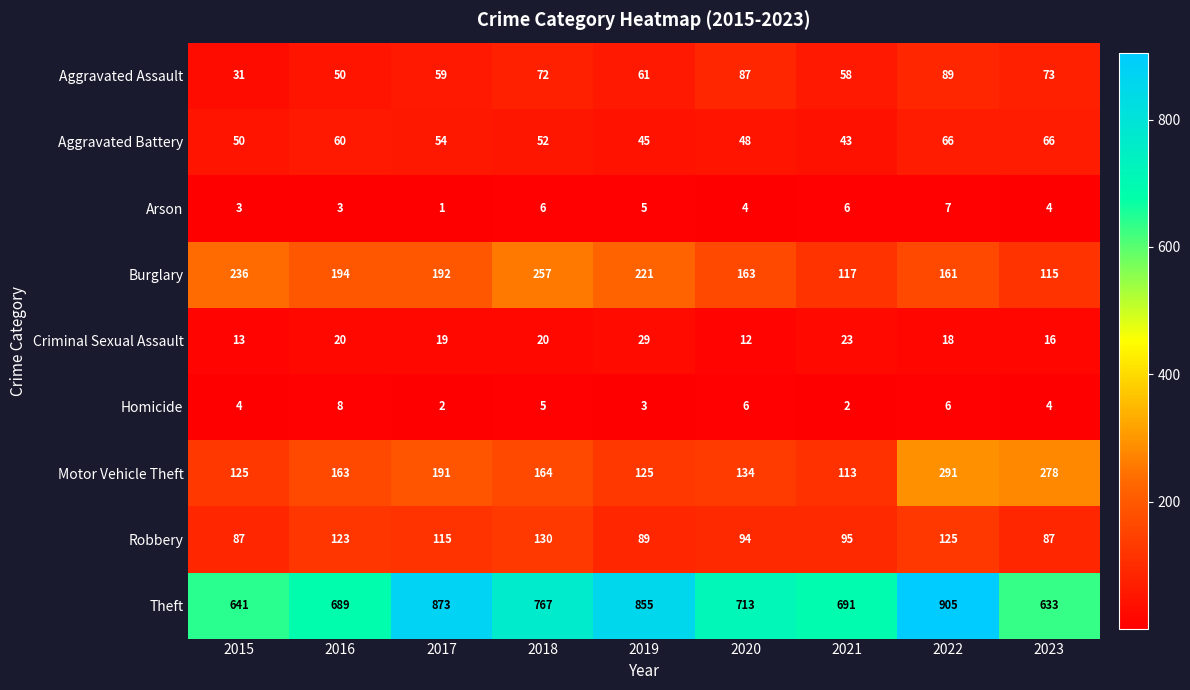

How many categories are shown in the chart?

9